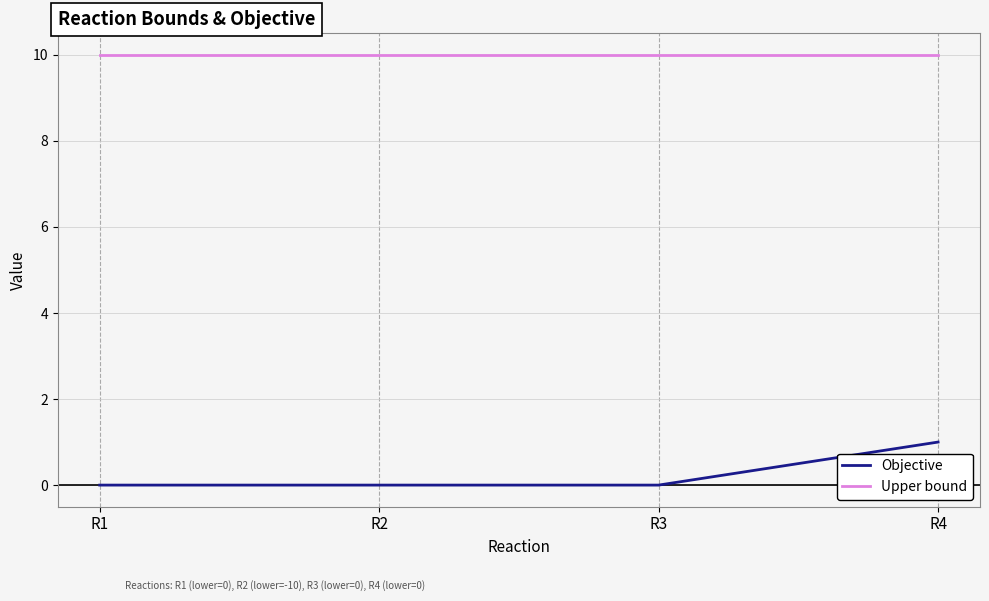

How many lines are shown in the chart?

2